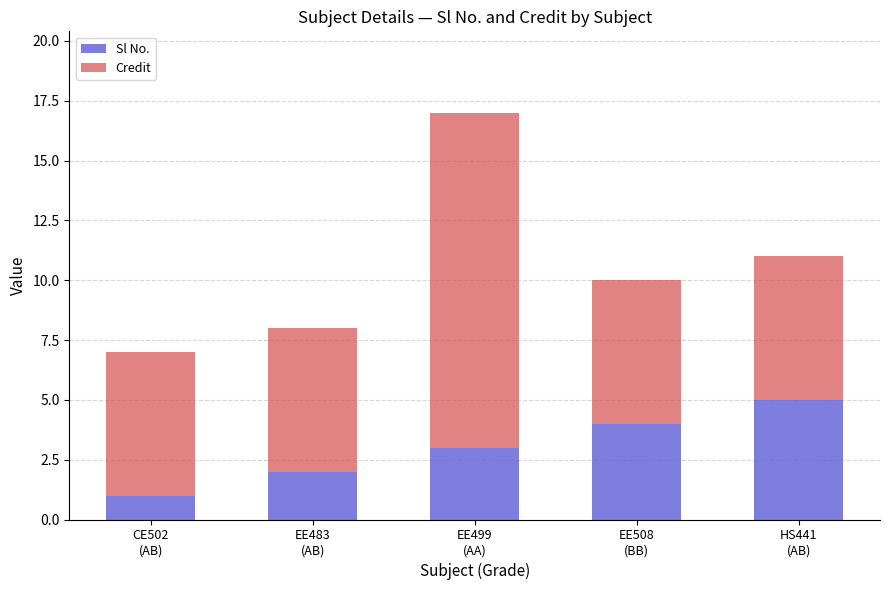

Rank the categories by Sl No. value from highest to lowest.

HS441
(AB), EE508
(BB), EE499
(AA), EE483
(AB), CE502
(AB)